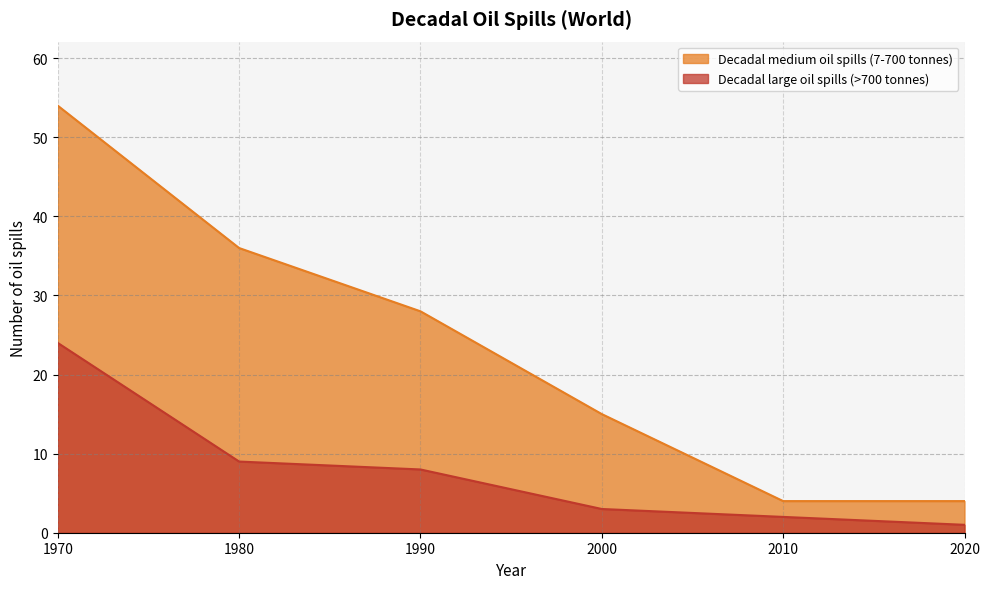

What is the value of the Decadal large oil spills (>700 tonnes) point at the 6th from the left?

1